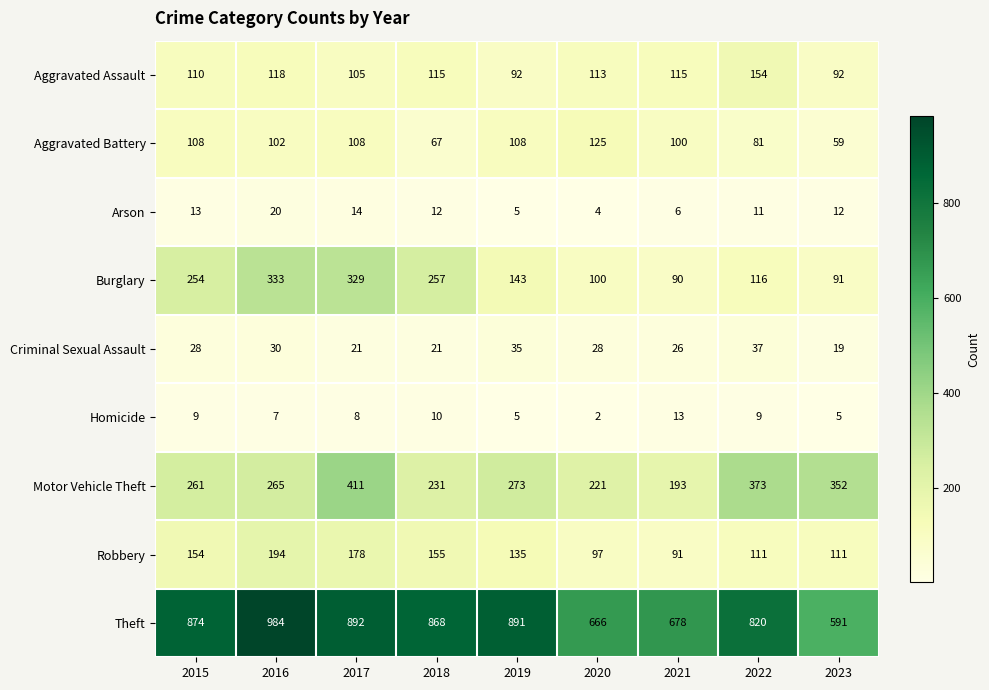

Which category has the lowest value in the Arson series?

2020